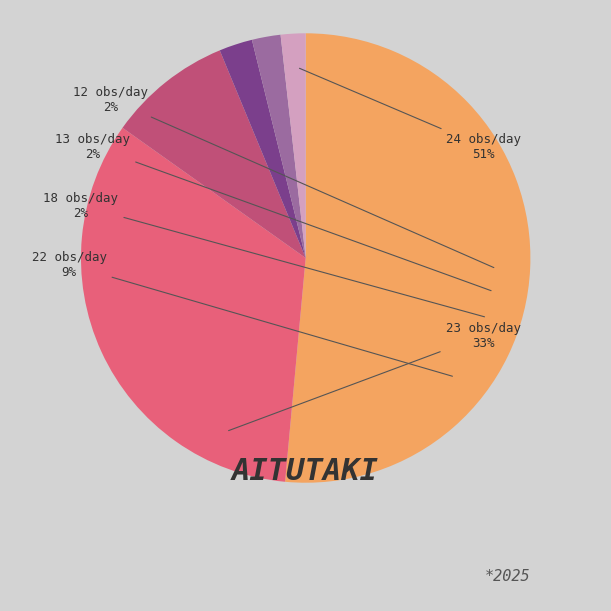

Which slice represents more than half of the pie?

24